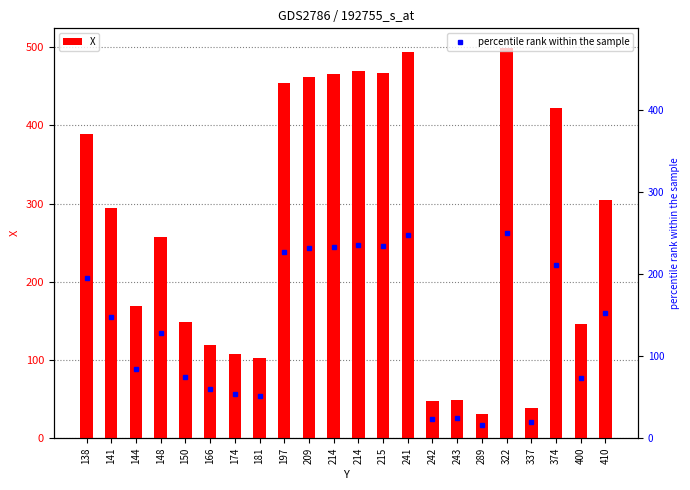

Where does the data first go above 294?

138